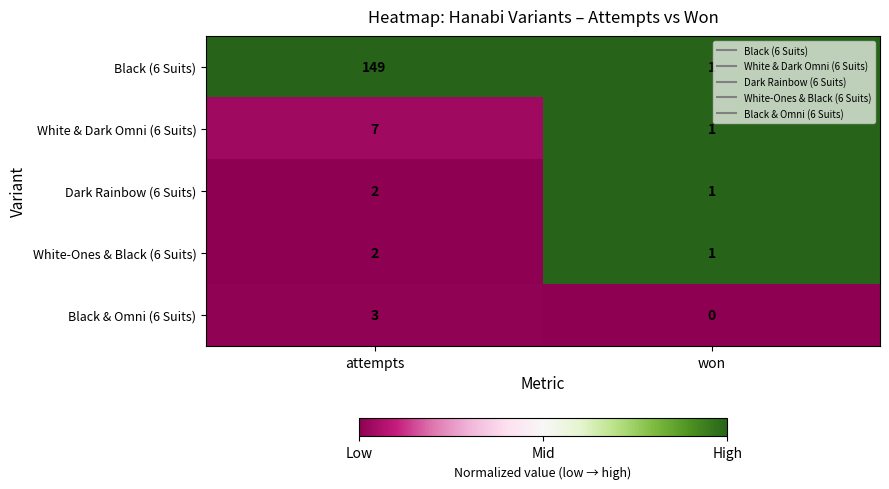

Reading left to right, list all the values displayed in this chart.

Black (6 Suits): 149	1
White & Dark Omni (6 Suits): 7	1
Dark Rainbow (6 Suits): 2	1
White-Ones & Black (6 Suits): 2	1
Black & Omni (6 Suits): 3	0